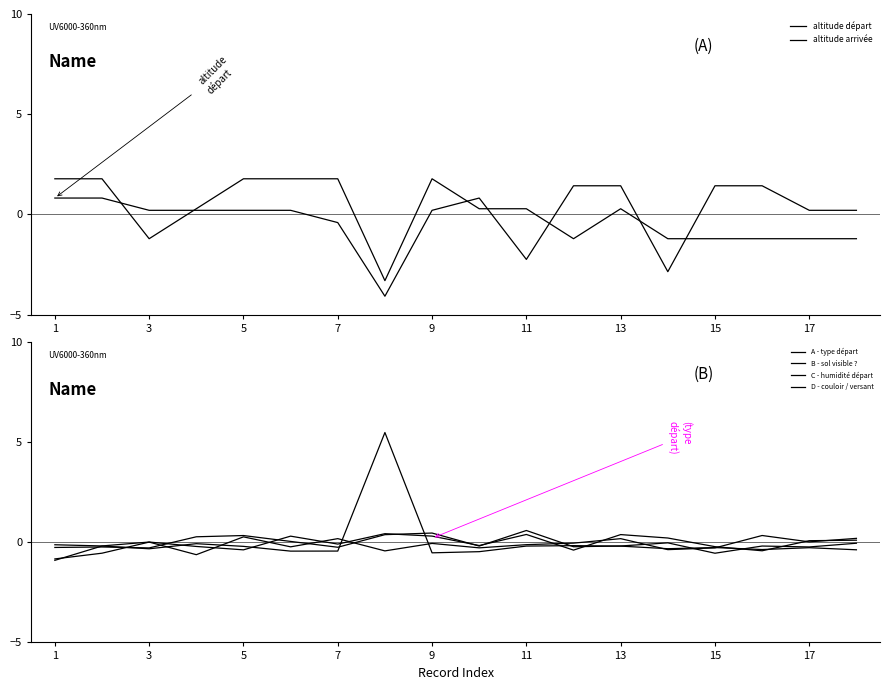

Is it true that altitude départ equals 1.2 at 9?

False